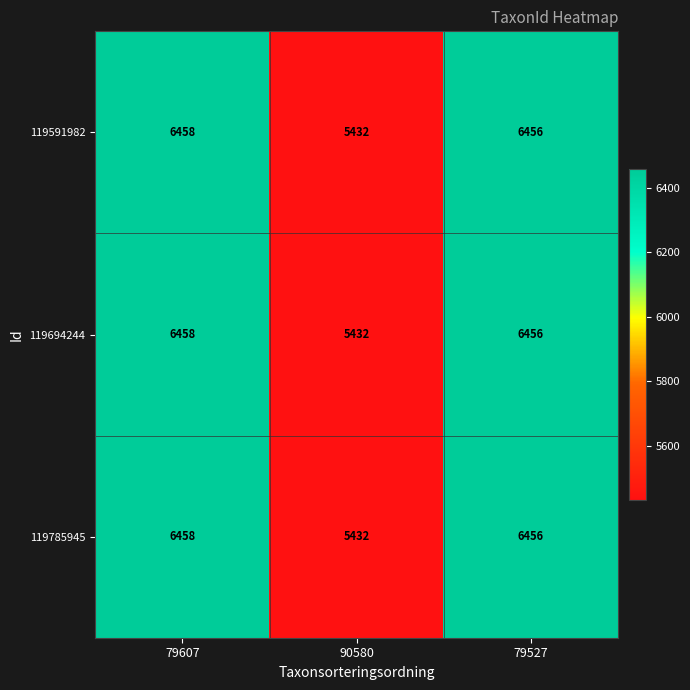

What is the total value across all series at 90580?

16296